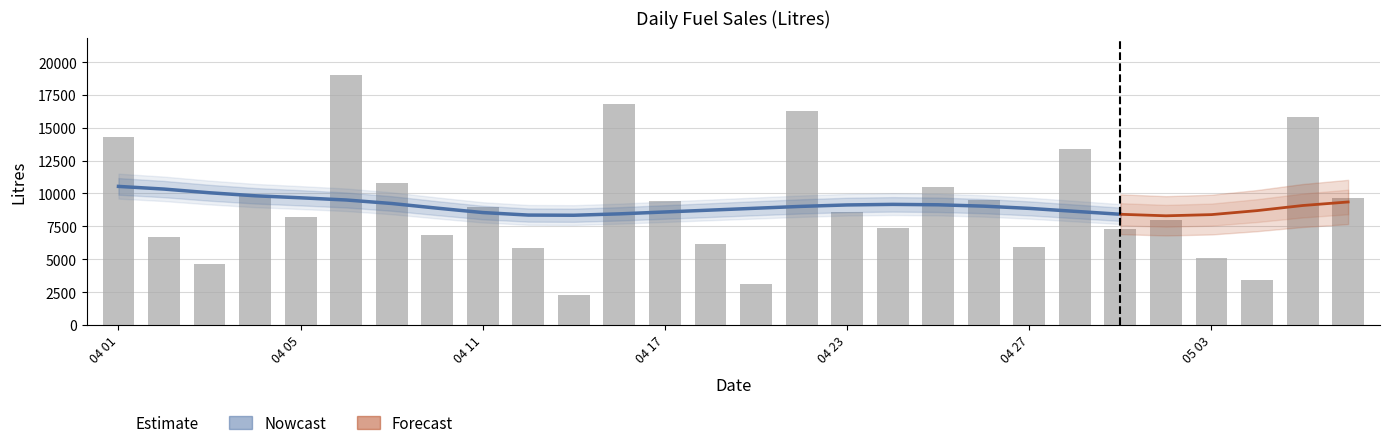

How many bars are there in total?

28